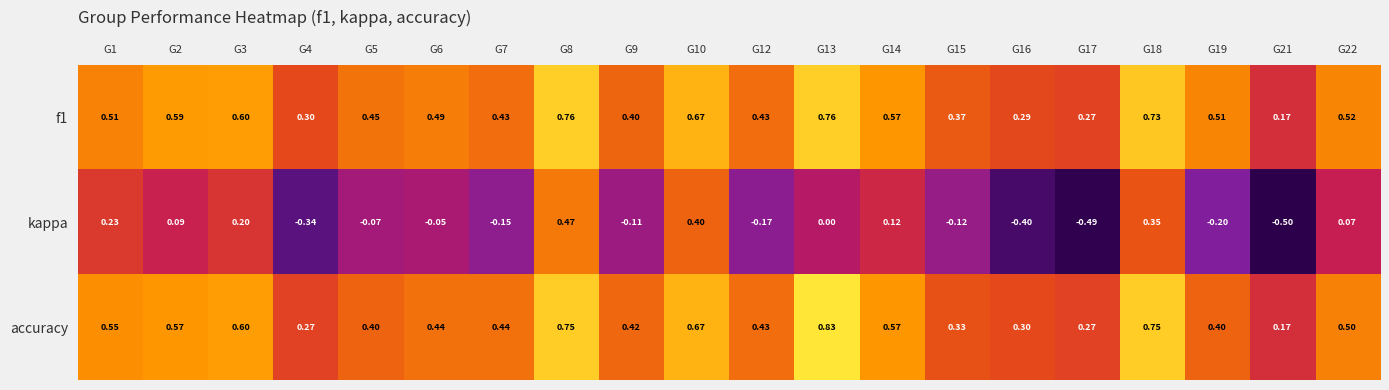

Is the value of f1 at G13 greater than the value of kappa at G17?

Yes